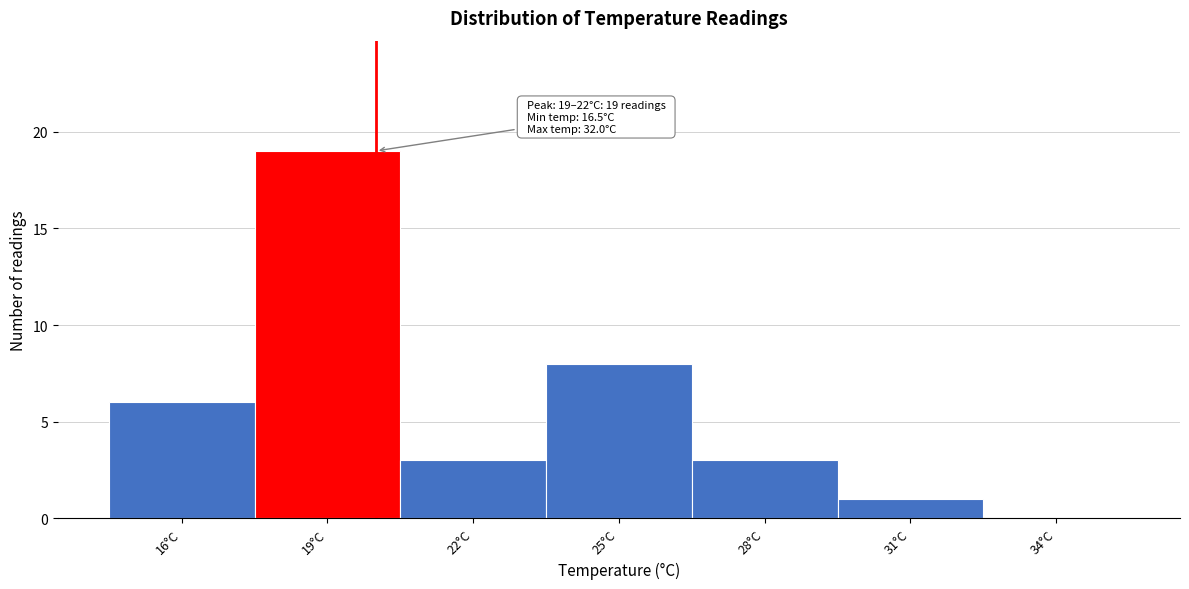

Reading left to right, what are all the values shown in this chart?

16°C=6	19°C=19	22°C=3	25°C=8	28°C=3	31°C=1	34°C=0